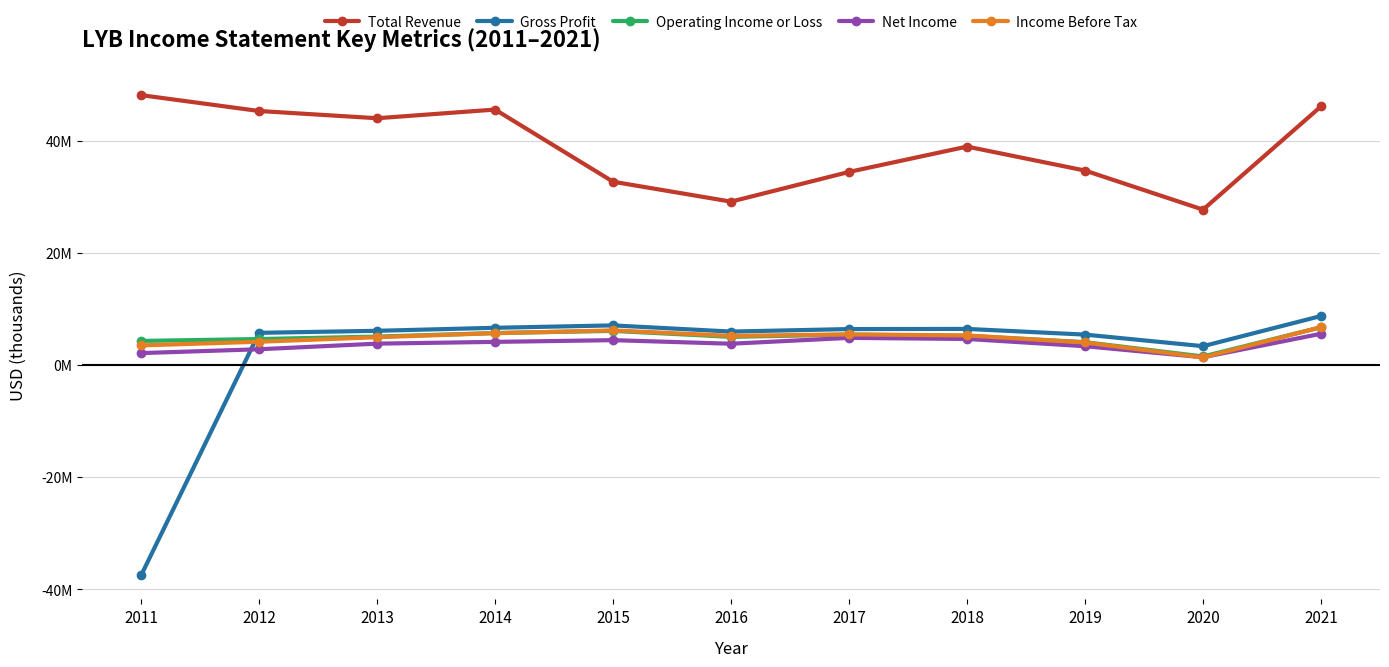

Where is Income Before Tax nearest to the value 4?

2019